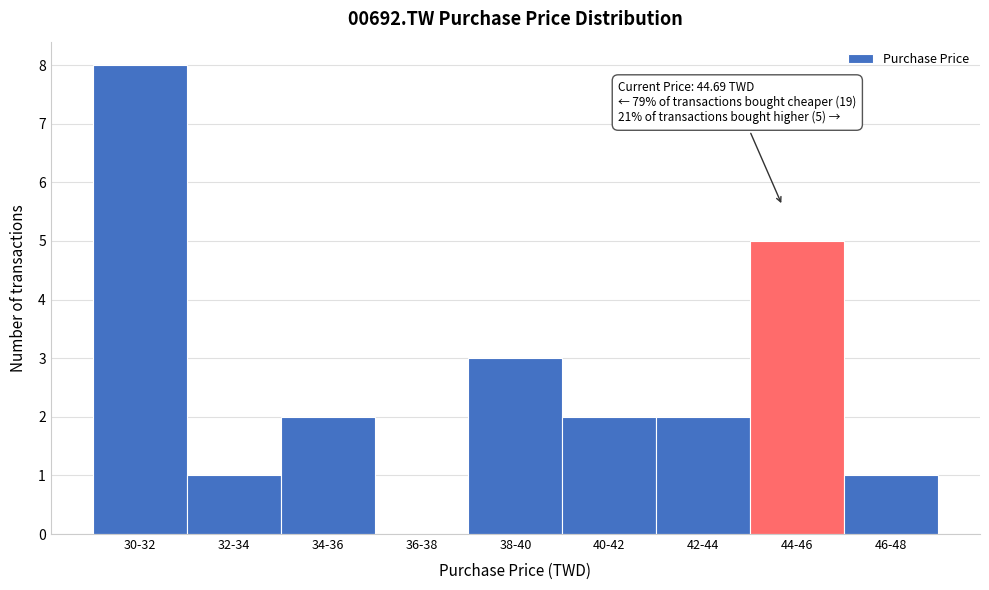

Reading right to left, what are all the values shown in this chart?

46-48=1	44-46=5	42-44=2	40-42=2	38-40=3	36-38=0	34-36=2	32-34=1	30-32=8